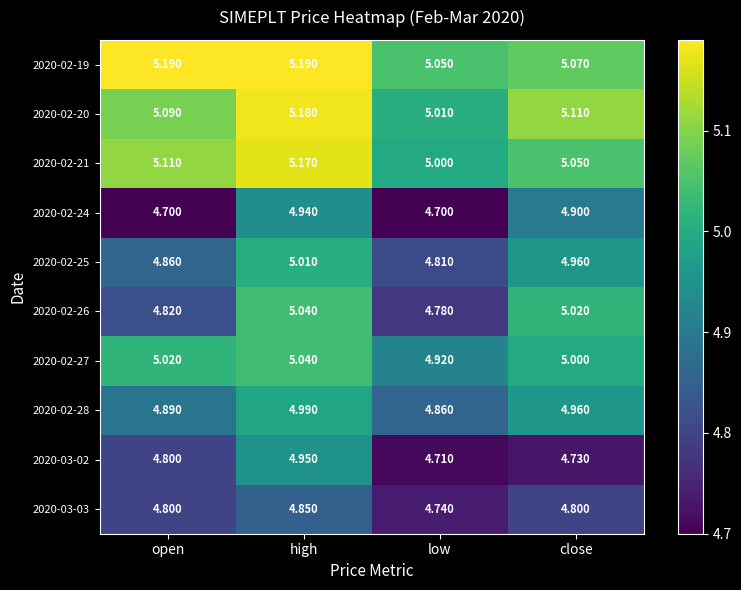

Where is 2020-02-25 nearest to the value 4?

low